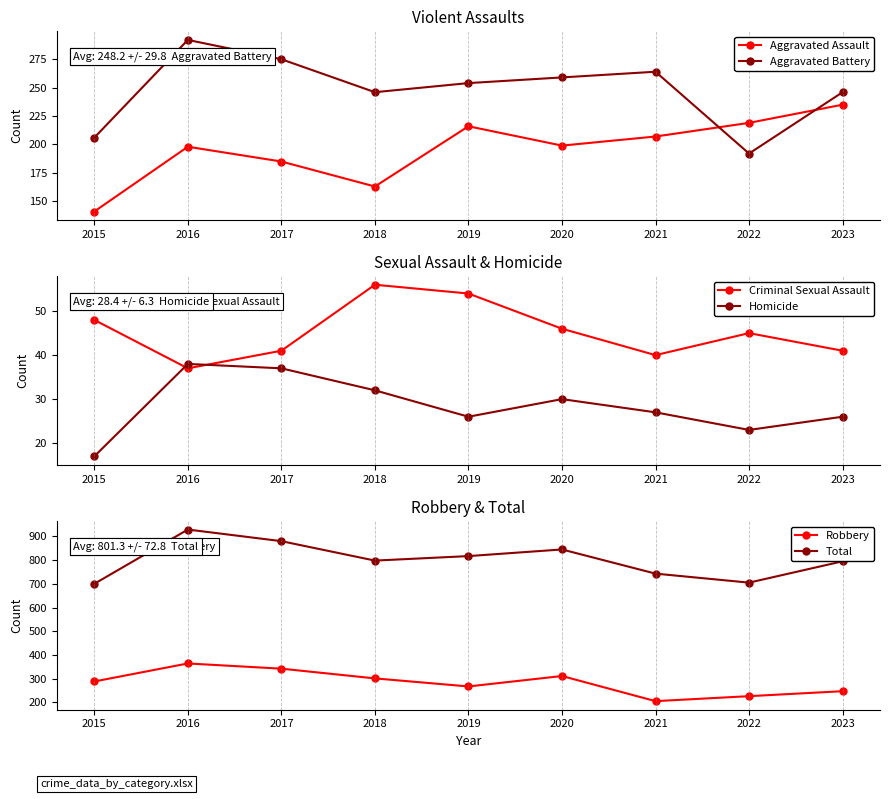

Rank the series at 2018 from highest to lowest value.

Total, Robbery, Aggravated Battery, Aggravated Assault, Criminal Sexual Assault, Homicide